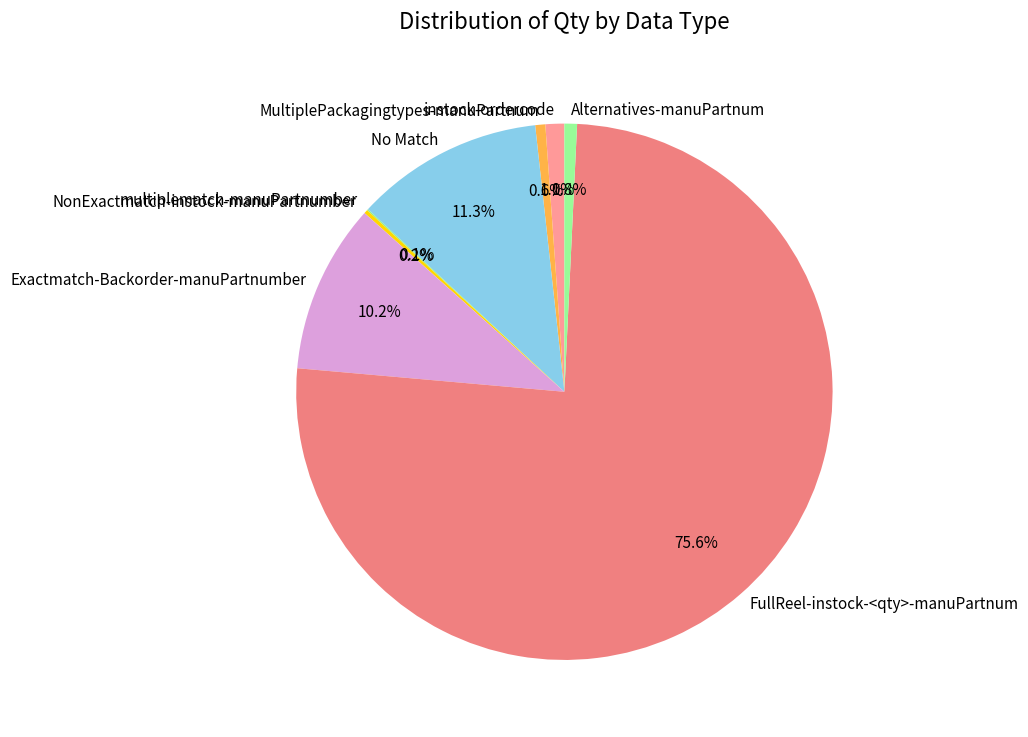

Which has a higher value, MultiplePackagingtypes-manuPartnum or FullReel-instock-<qty>-manuPartnum?

FullReel-instock-<qty>-manuPartnum